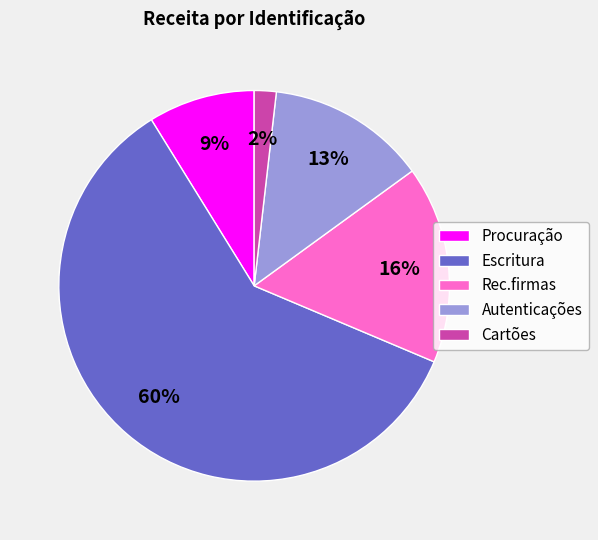

Count the number of slices in the pie.

5